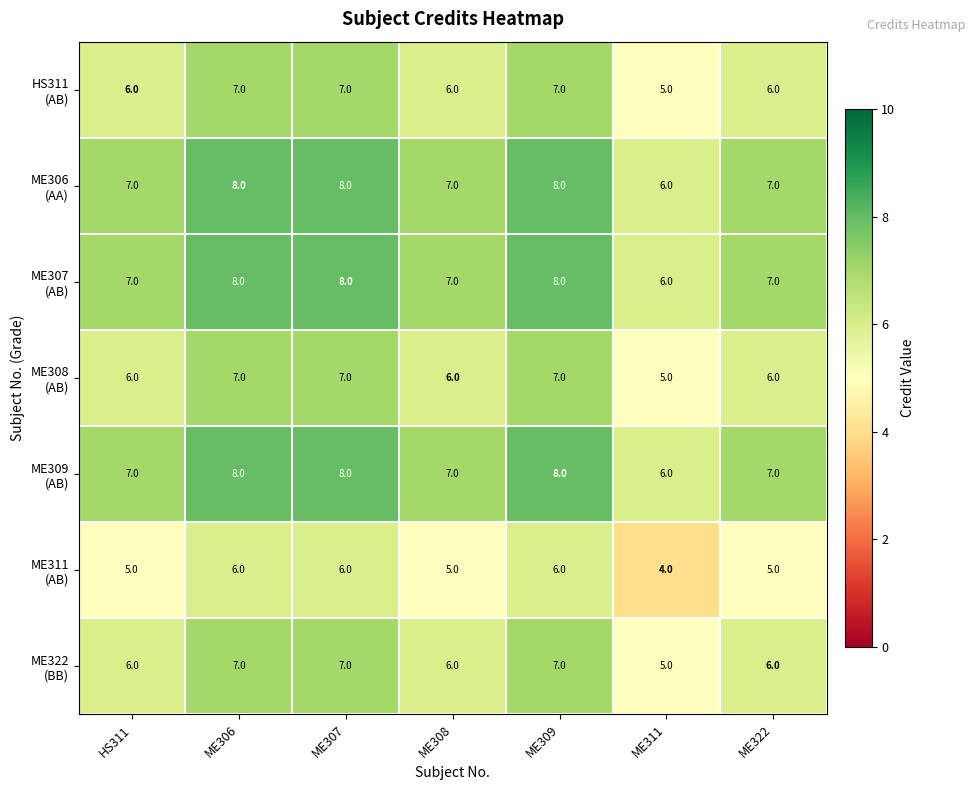

What is the smallest value displayed?

4